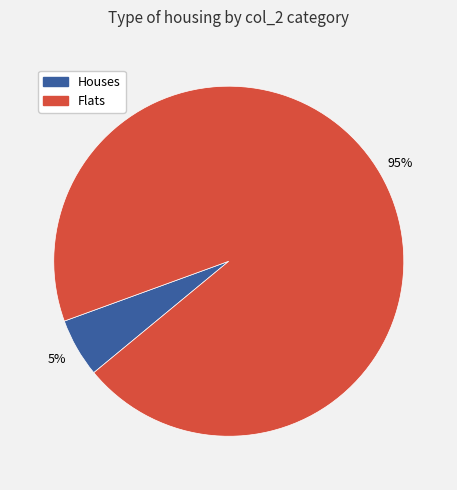

Which has a higher value, Houses or Flats?

Flats